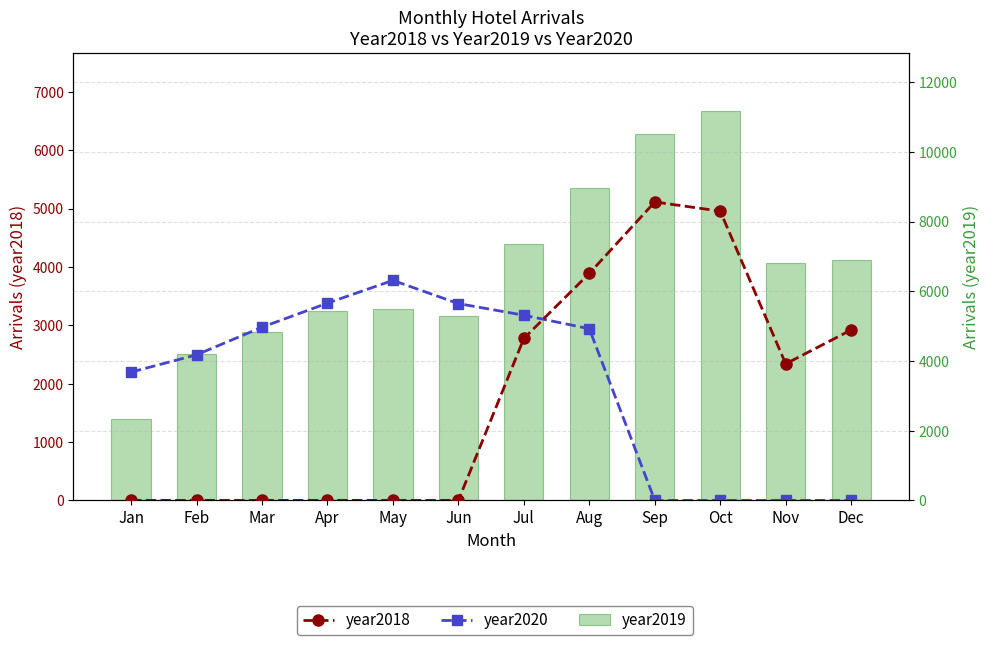

At which label does year2018 first exceed 2340?

Jul